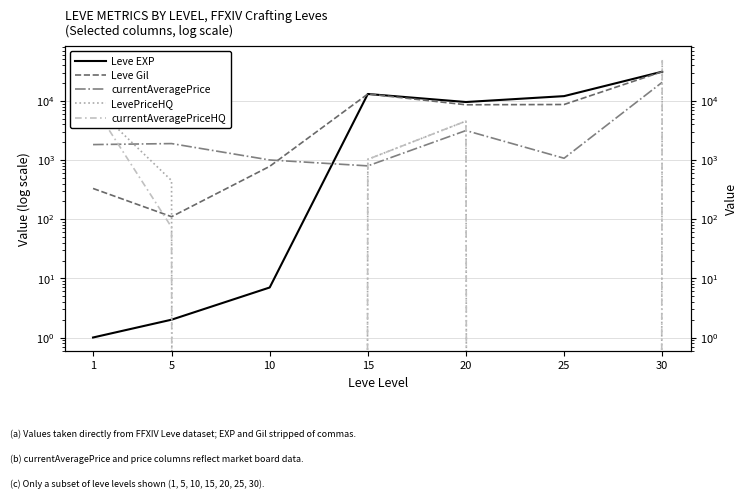

True or false: Leve Gil has more than 2 interior local peaks.

False